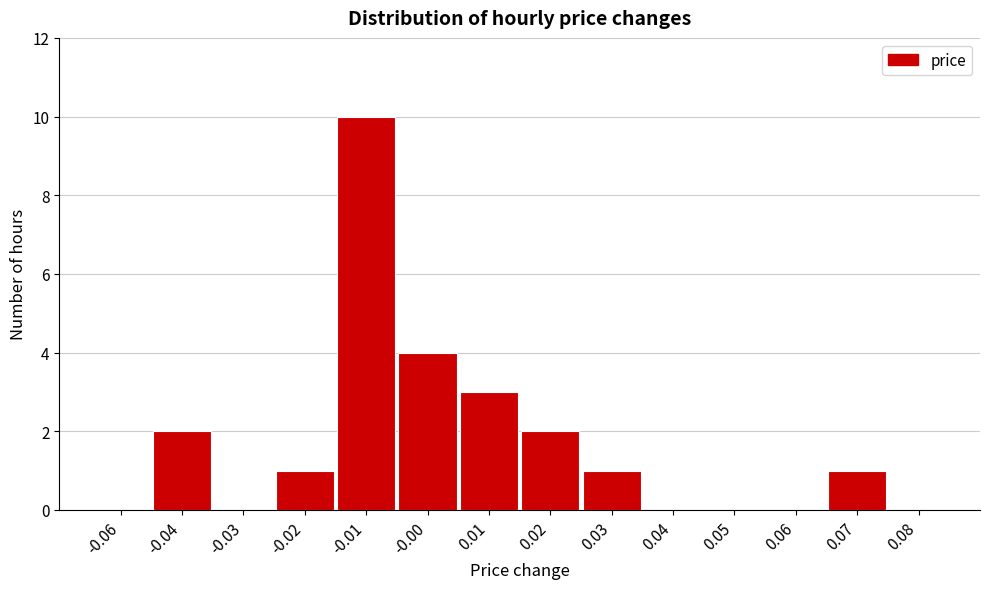

Reading right to left, list all the values displayed in this chart.

0.08=0	0.07=1	0.06=0	0.05=0	0.04=0	0.03=1	0.02=2	0.01=3	-0.00=4	-0.01=10	-0.02=1	-0.03=0	-0.04=2	-0.06=0